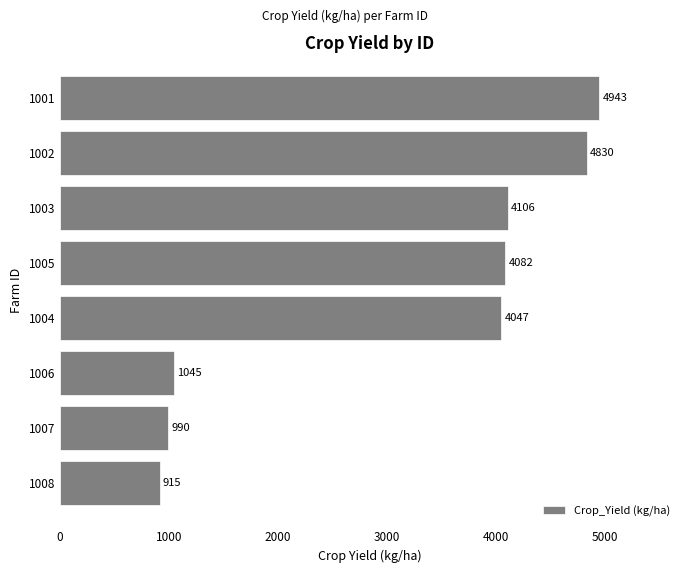

The chart shows a value of 980.3 at 1003. True or false?

False